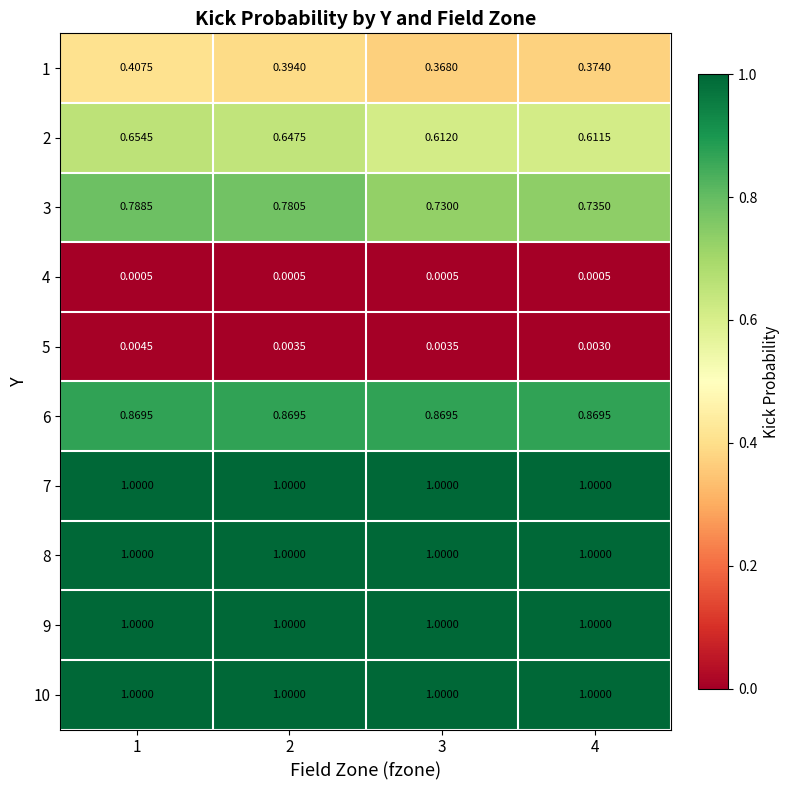

At how many categories does at least one series exceed 0?

4